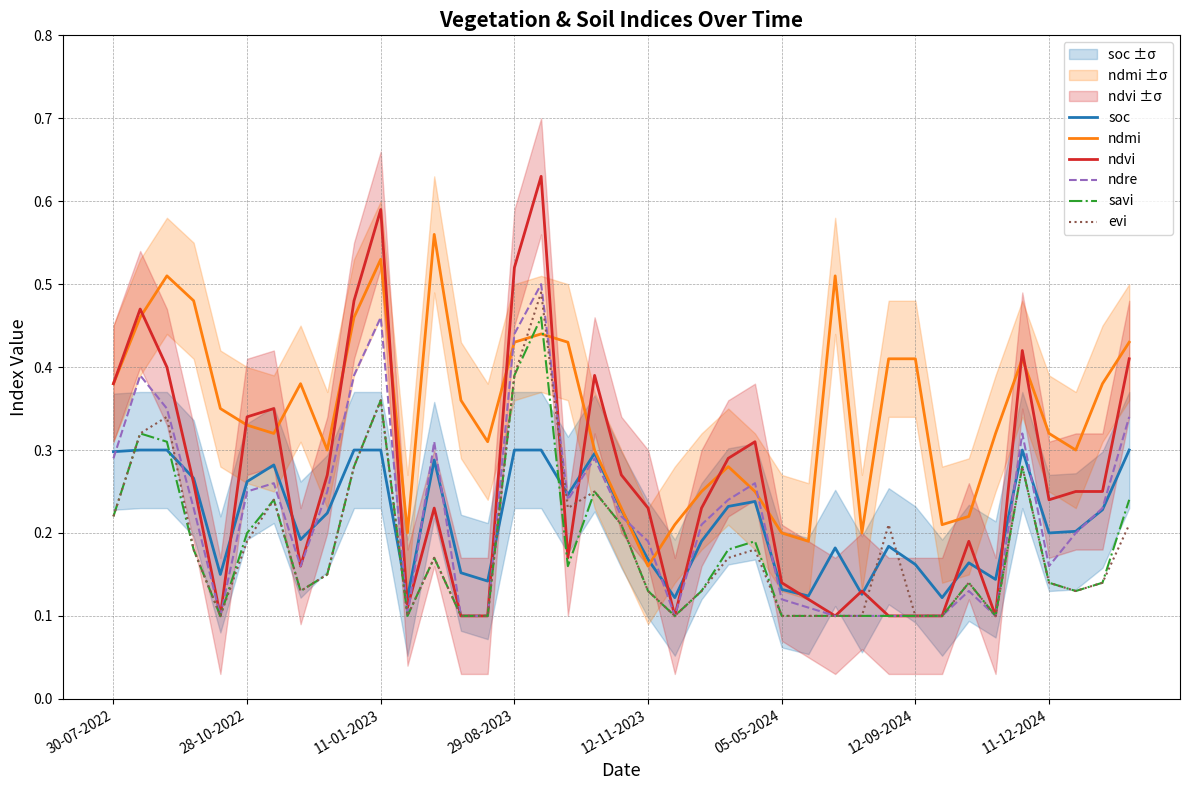

How many interior local peaks does the soc series have?

8